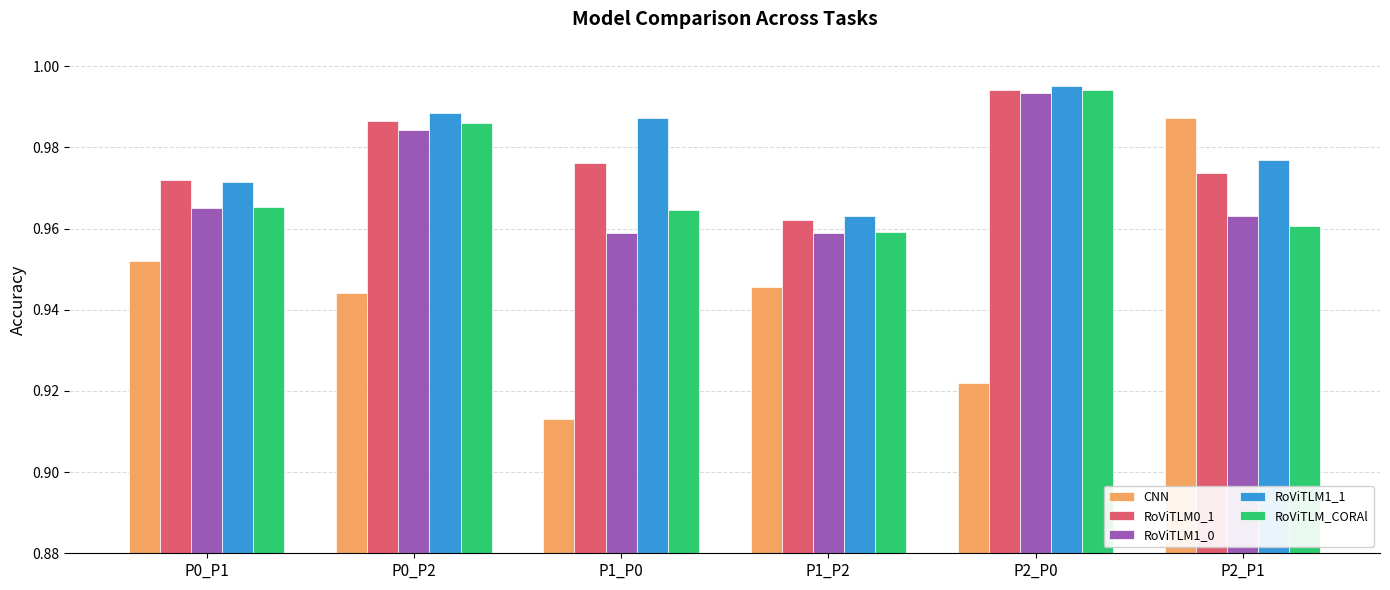

What is the spread (max minus min) of values at P1_P0?

0.1